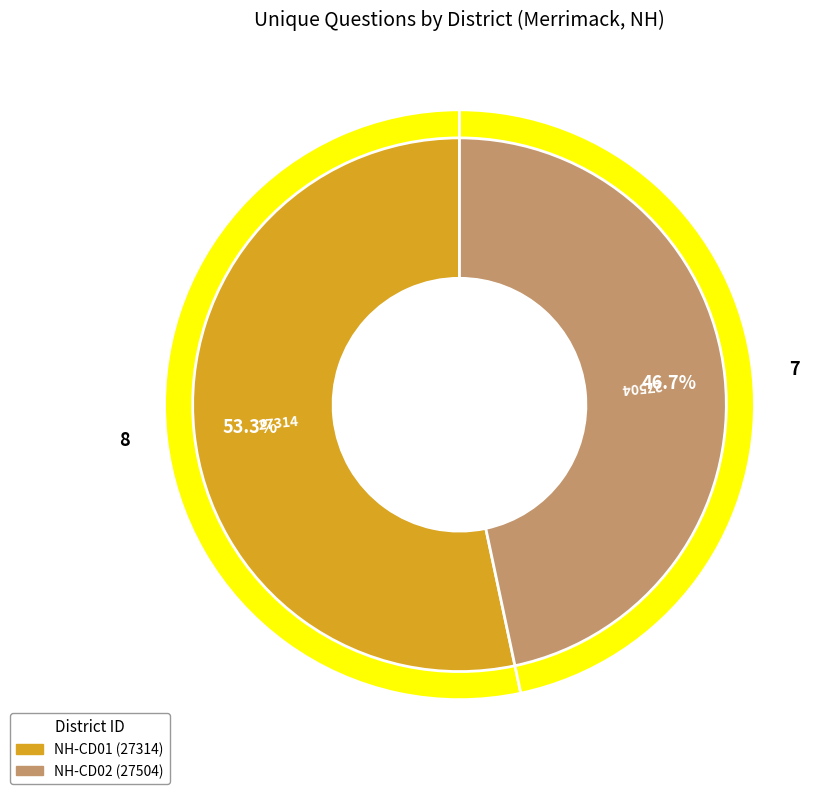

What is the majority slice?

27314